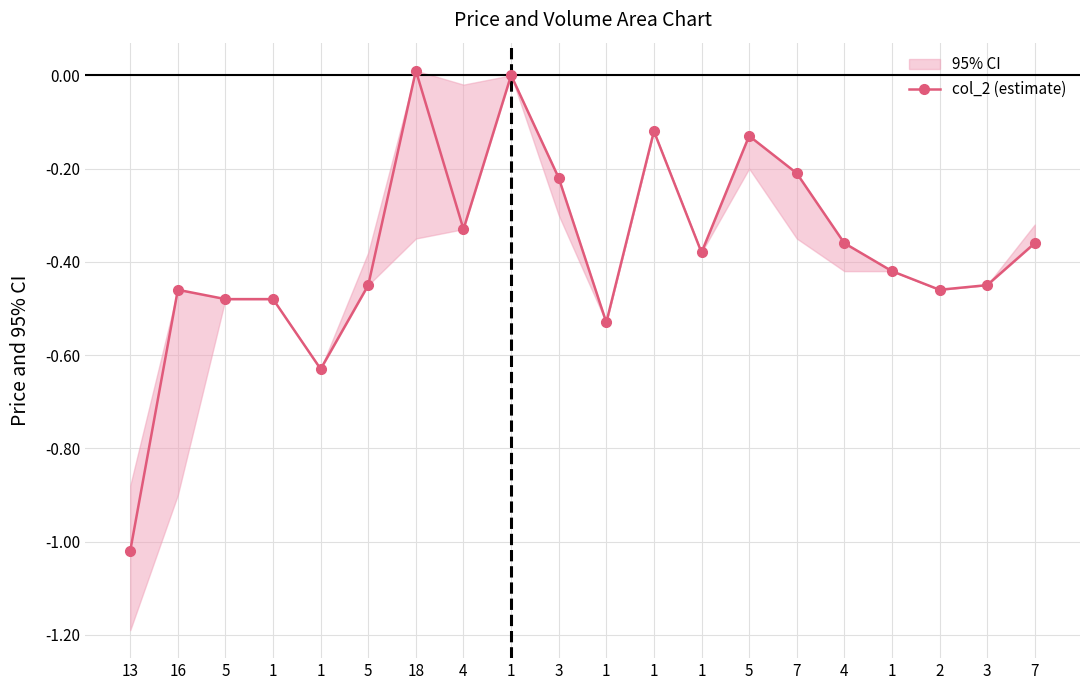

Rank the categories by value from lowest to highest.

13, 1, 1, 5, 1, 16, 2, 5, 3, 1, 1, 4, 7, 4, 3, 7, 5, 1, 1, 18